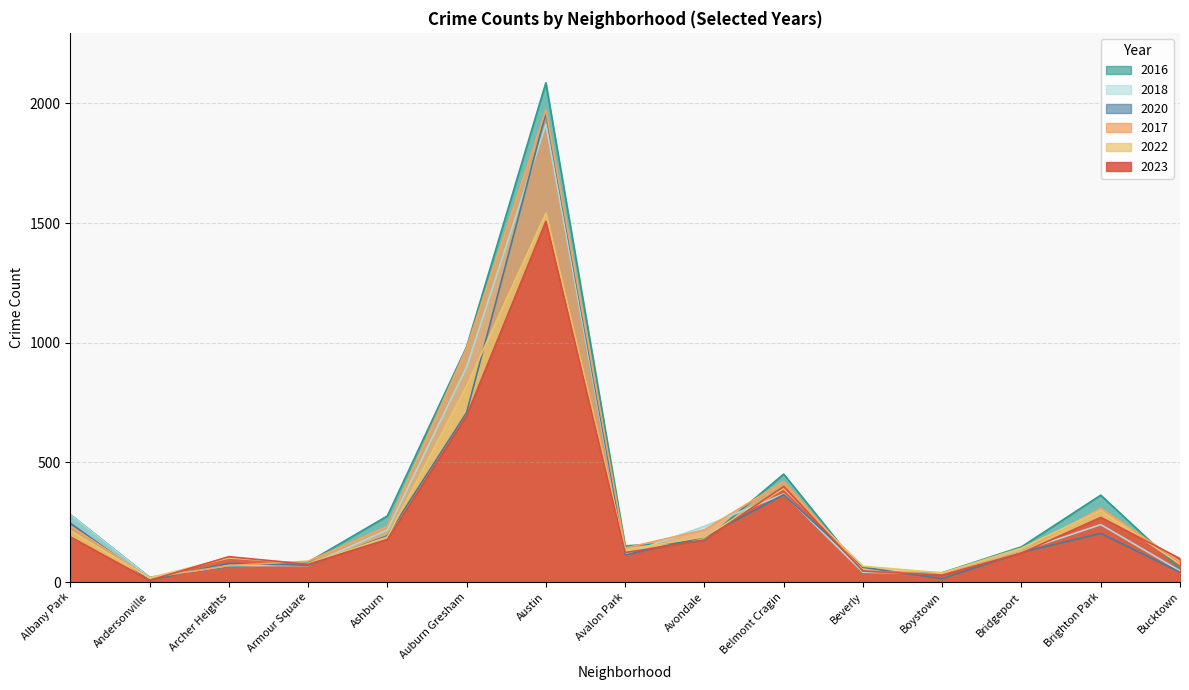

Which category has the lowest value across all series?

Andersonville